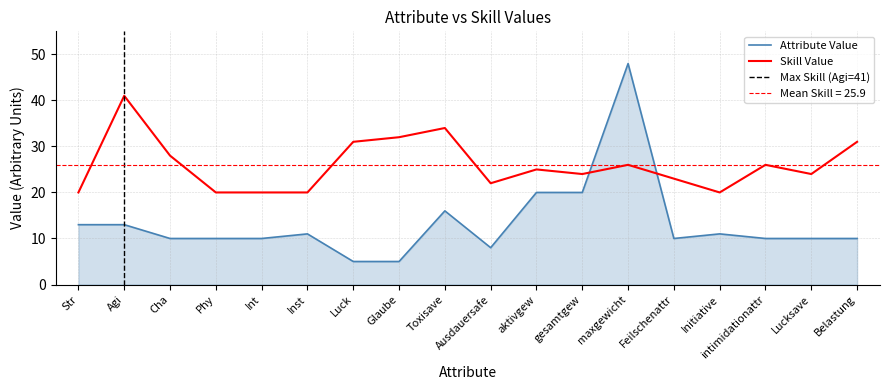

At which category is the sum across all series the highest?

maxgewicht